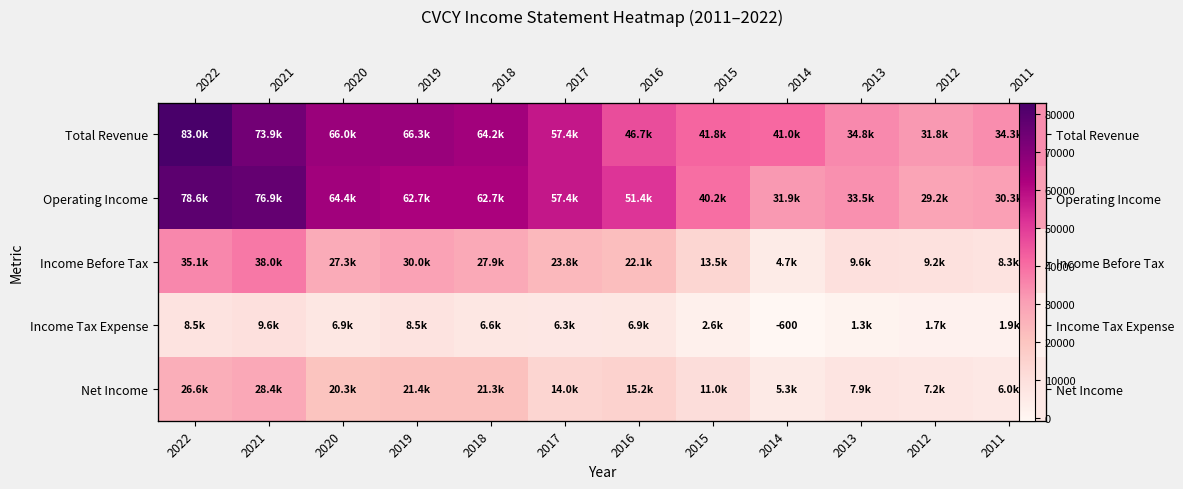

Which label corresponds to the largest value in the chart?

2022